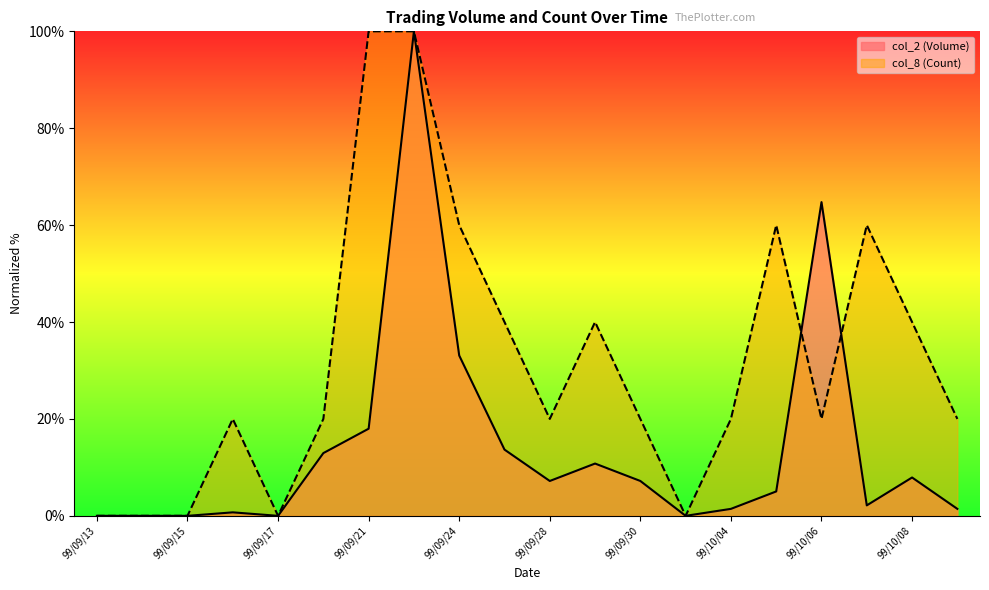

The value of col_2 (Volume) at 99/09/24 is 52.0. True or false?

False